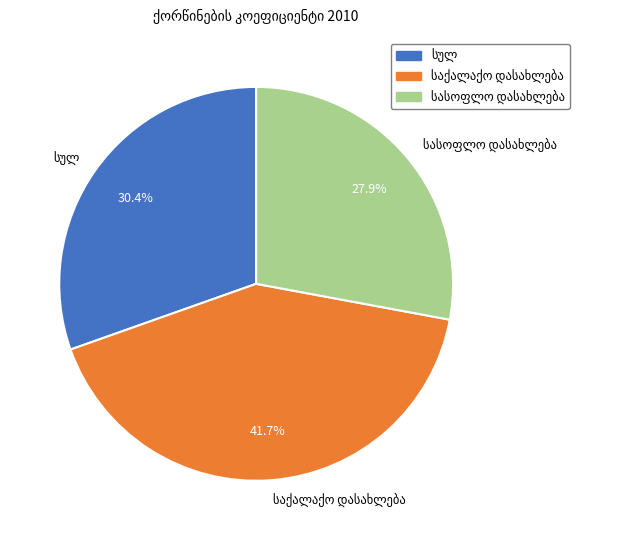

Does any single category account for the majority?

No